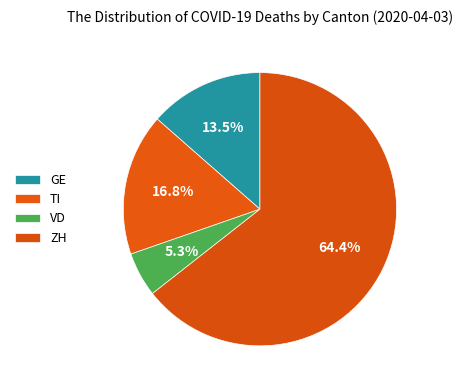

To the nearest percent, what percentage of the pie is GE?

14%